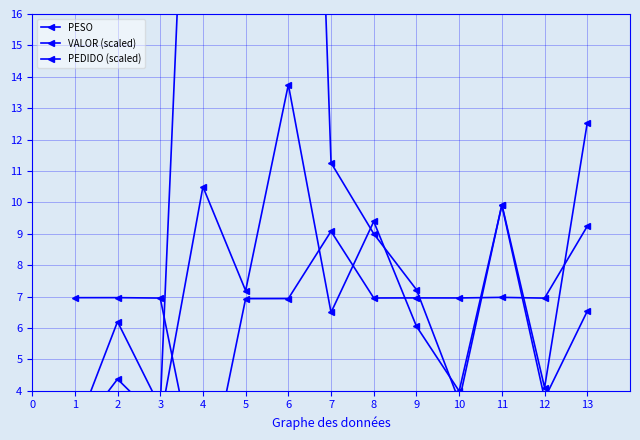

Where is the first local maximum for VALOR (scaled)?

2